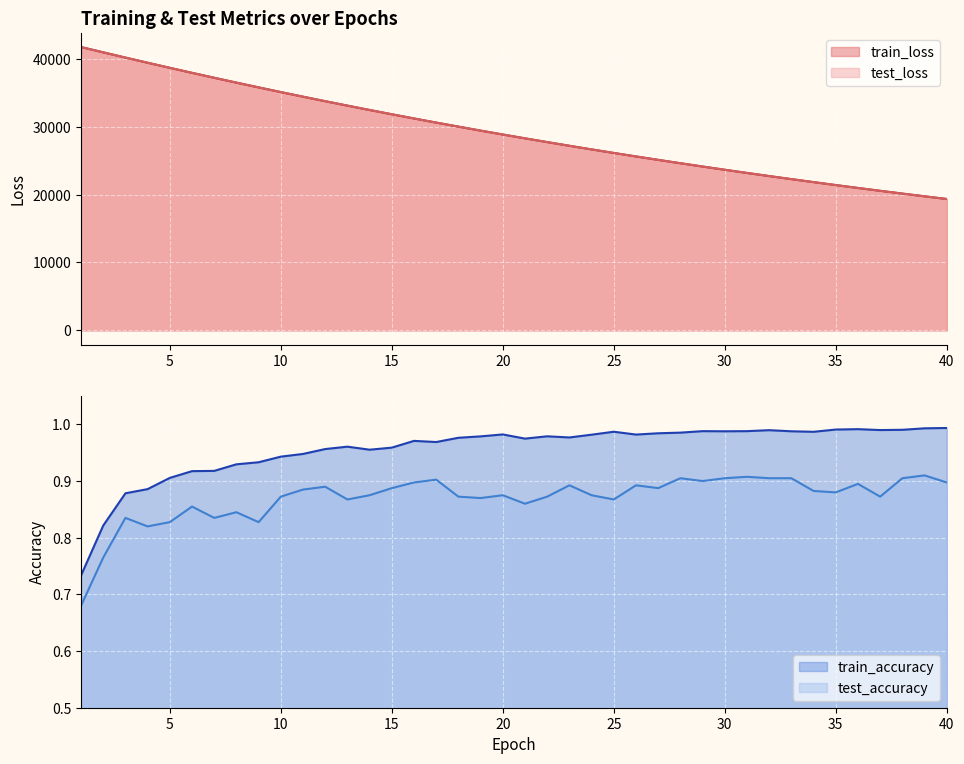

What is the difference between the second highest and minimum values in the test_loss series?

21601.1